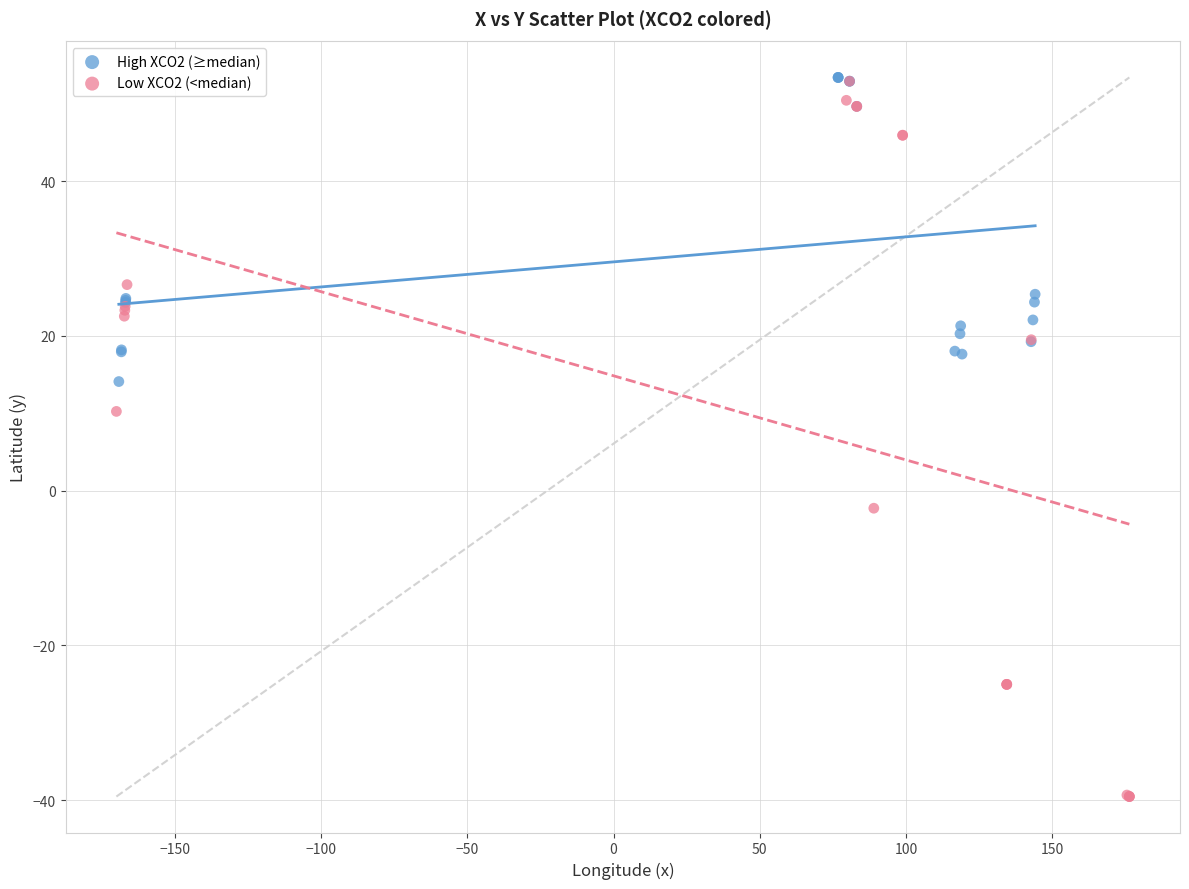

Which series contains the lowest Y value?

Low XCO2 (<median)